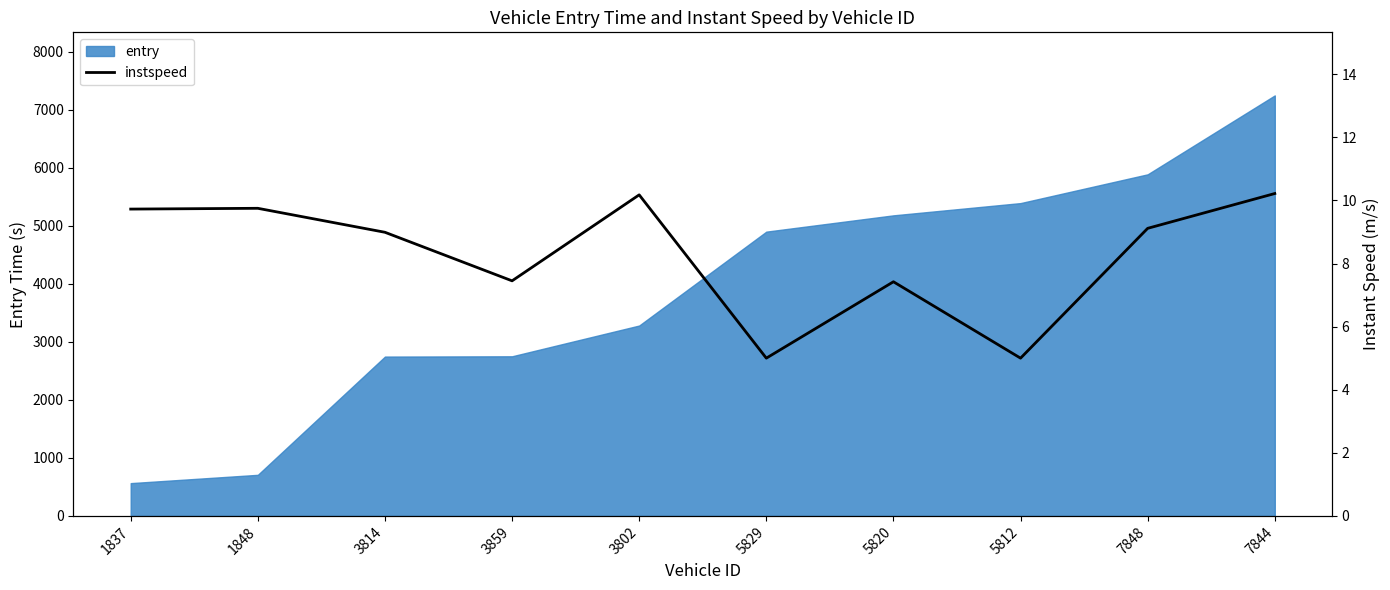

The value of entry at 1848 is 707.8. True or false?

True